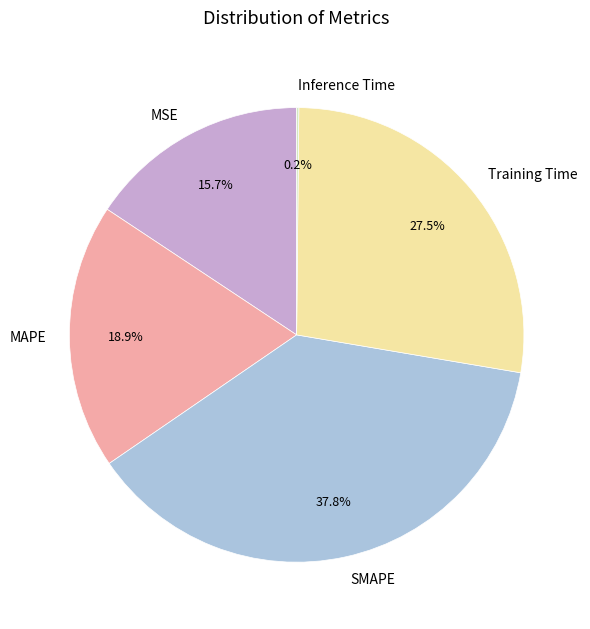

How much of the chart is everything except MAPE?

81.1%